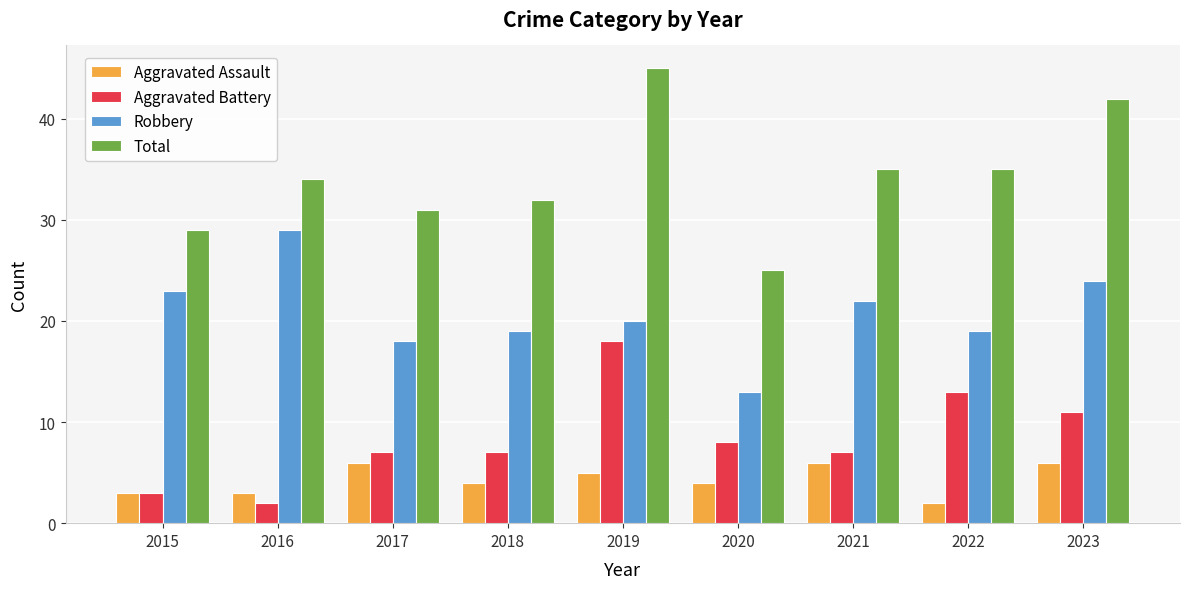

Count the number of categories in the chart.

9